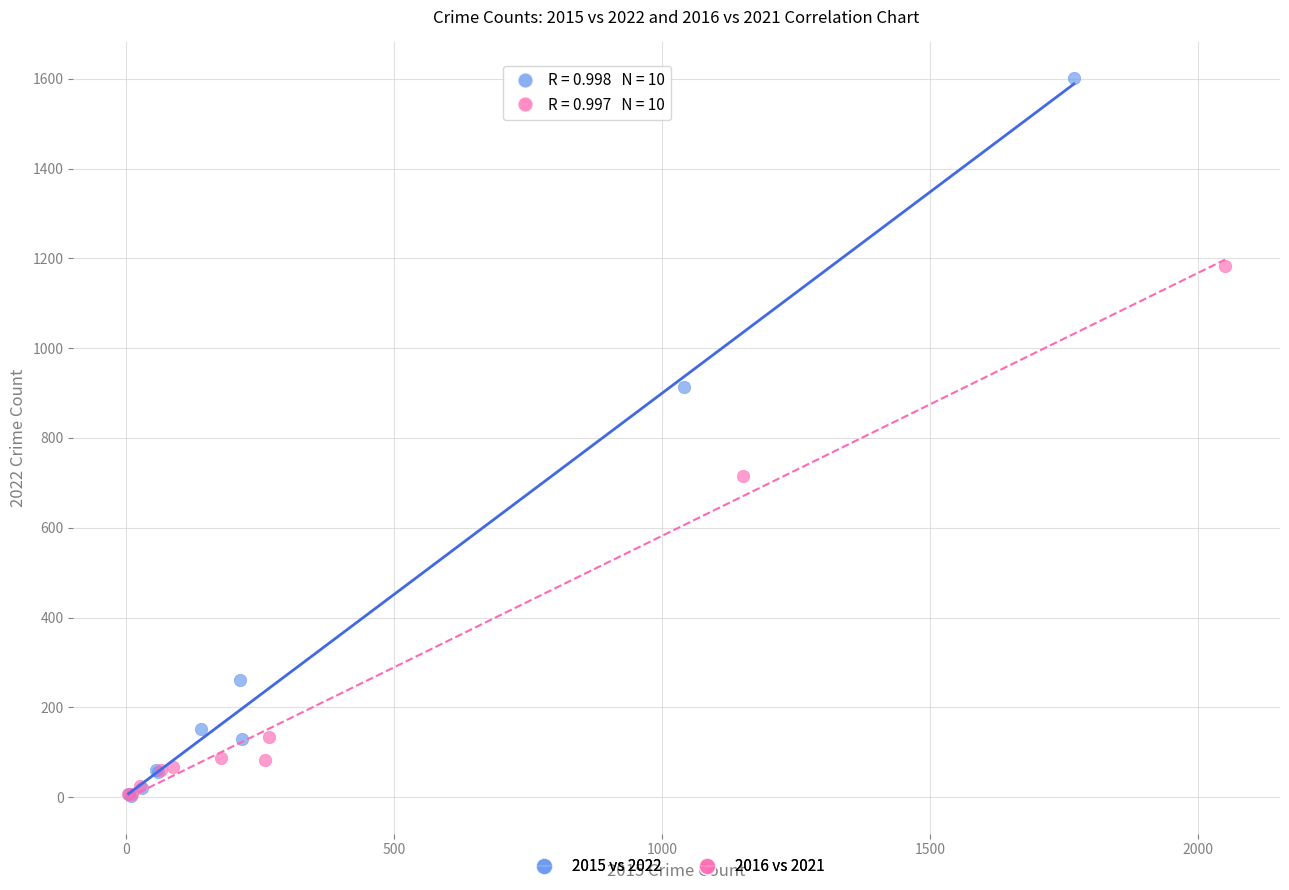

What are all the series names shown in the legend?

2015 vs 2022, 2016 vs 2021